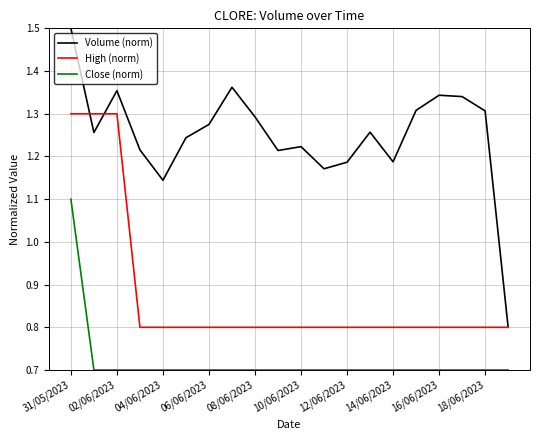

What is the minimum value shown in the chart?

0.7